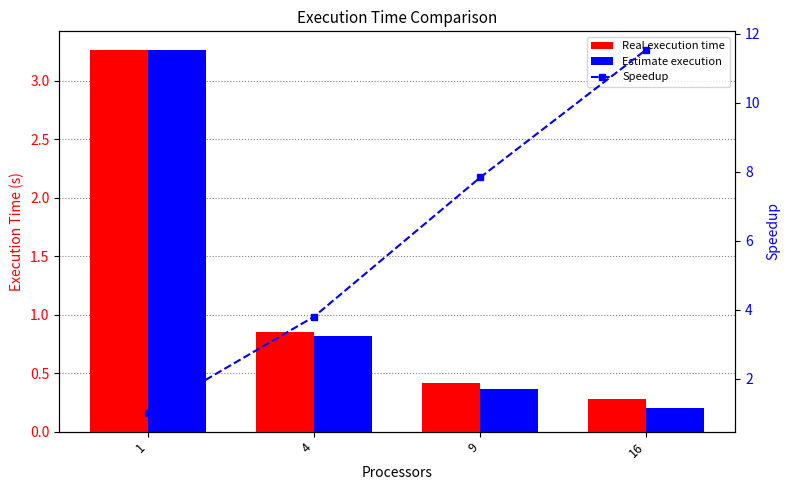

Is it true that Real execution time equals 0.4 at 9?

True